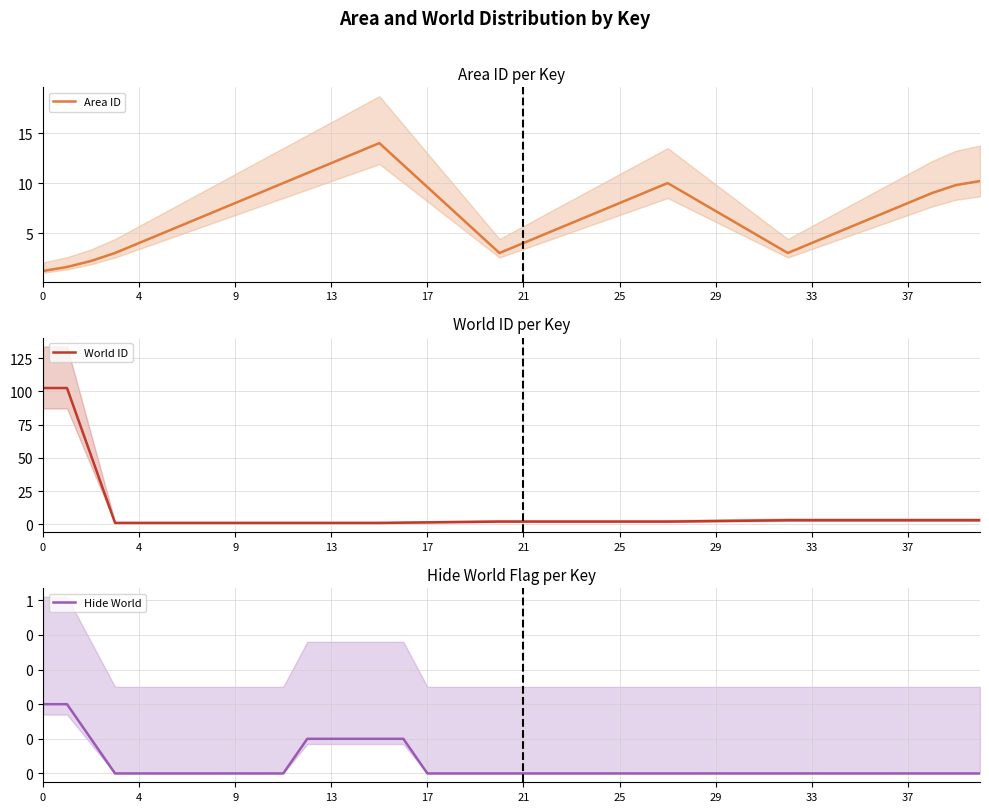

Is it true that Area ID equals 16.4 at 13?

False